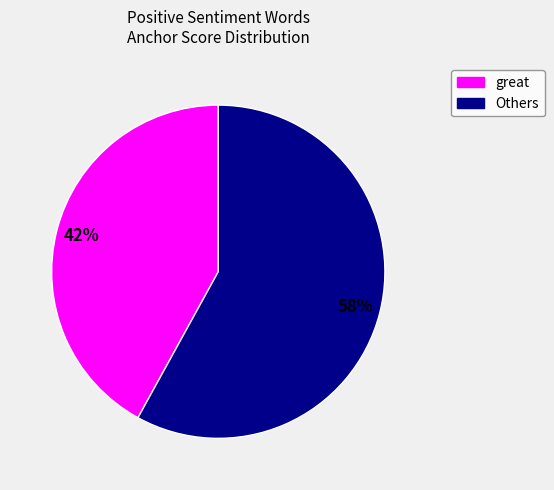

Does any single category account for the majority?

Yes